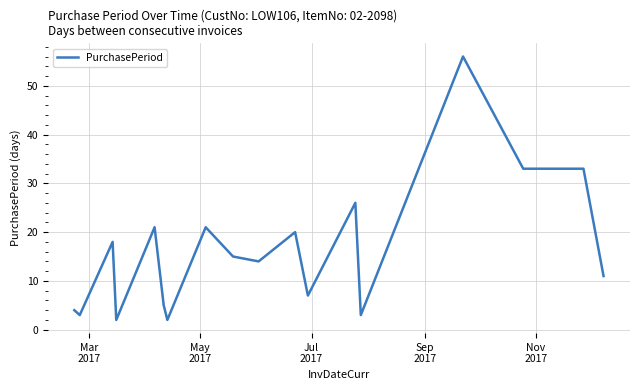

What is the difference between the maximum and minimum values?

54